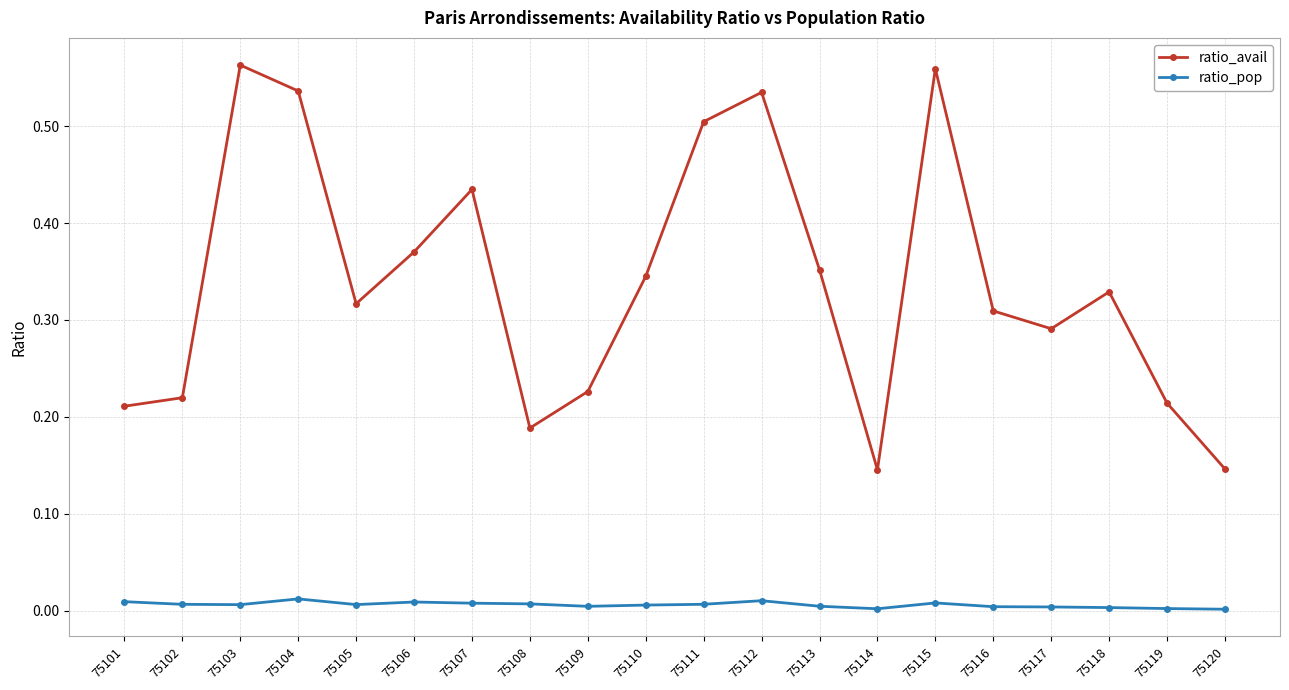

Does the chart have visible grid lines?

Yes